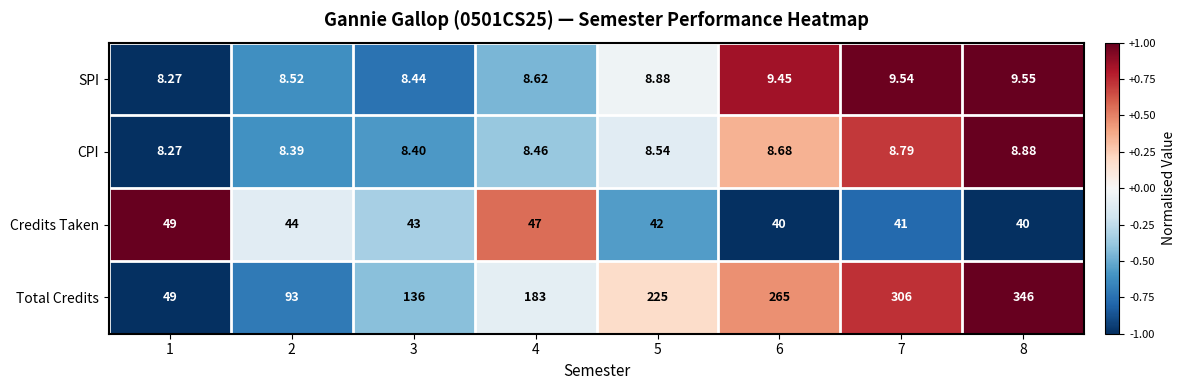

Which series has the largest total across all categories?

Total Credits